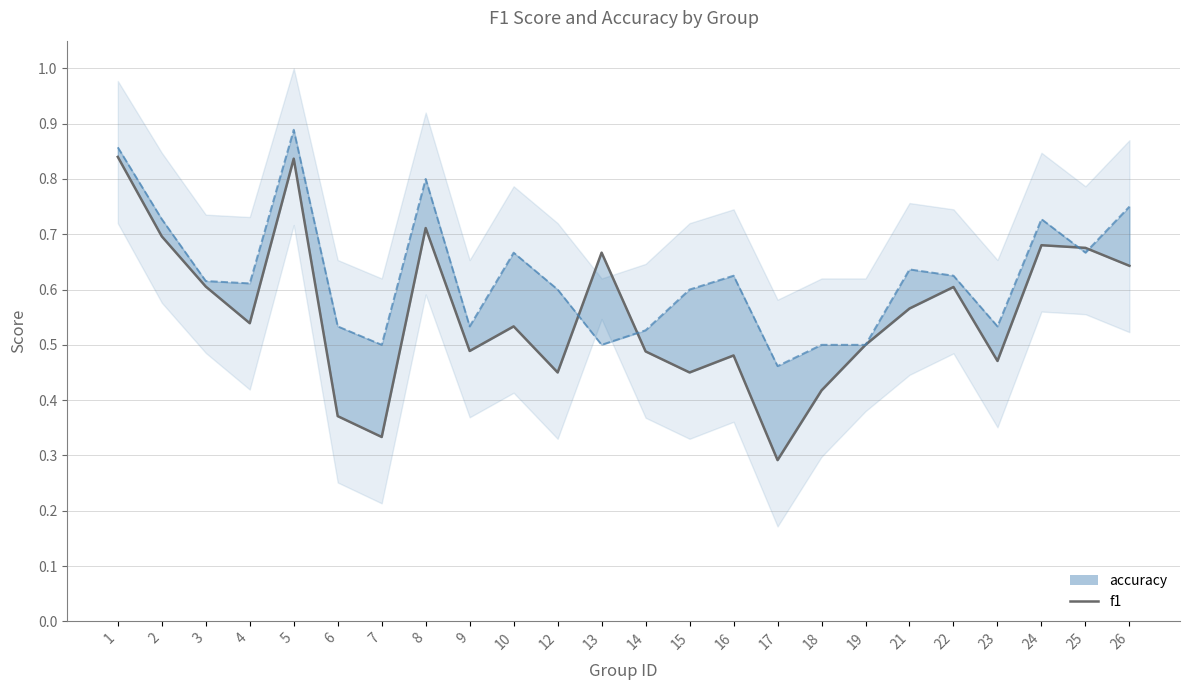

Does the chart display data point markers on the line(s)?

No